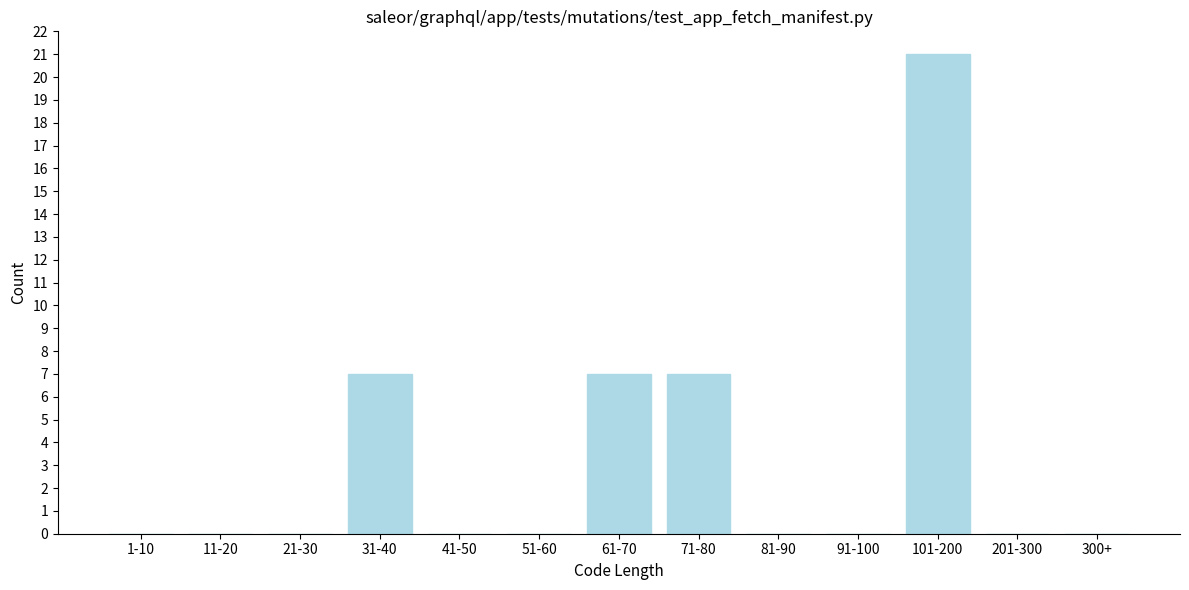

Reading right to left, what are all the values shown in this chart?

300+=0	201-300=0	101-200=21	91-100=0	81-90=0	71-80=7	61-70=7	51-60=0	41-50=0	31-40=7	21-30=0	11-20=0	1-10=0